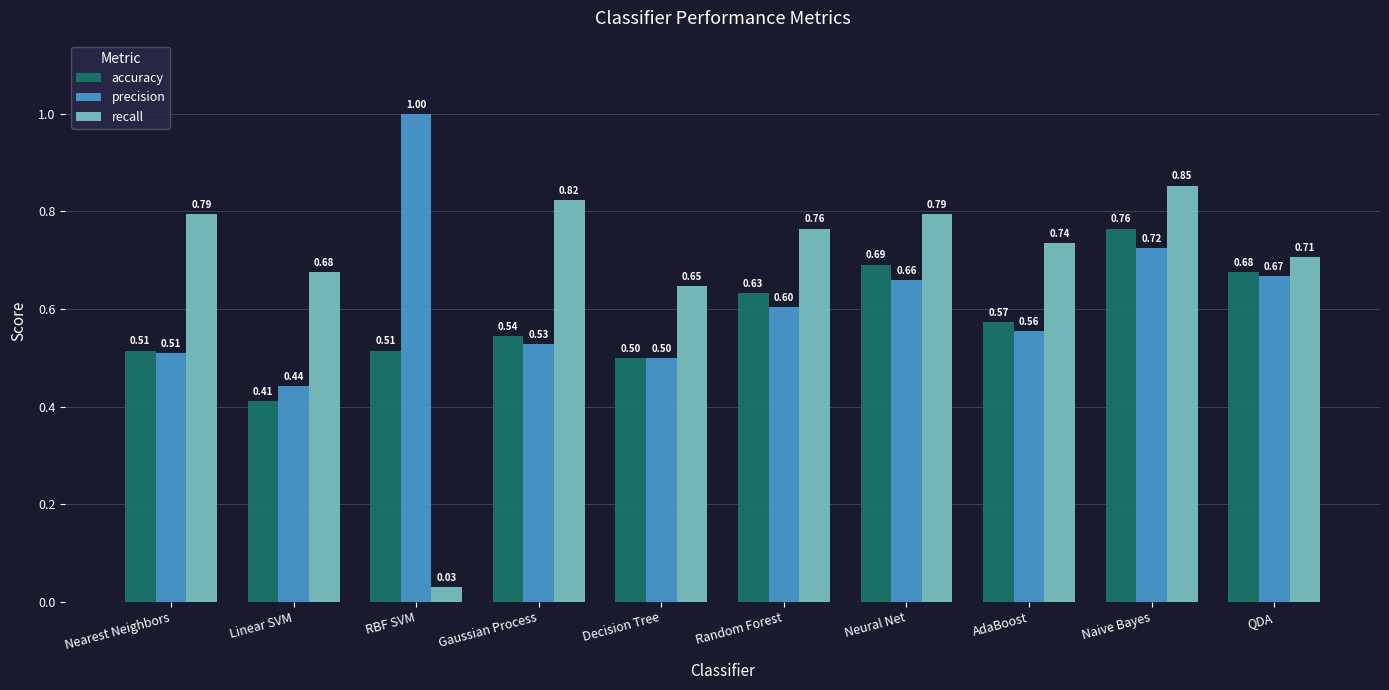

Which series has the widest spread of values?

recall